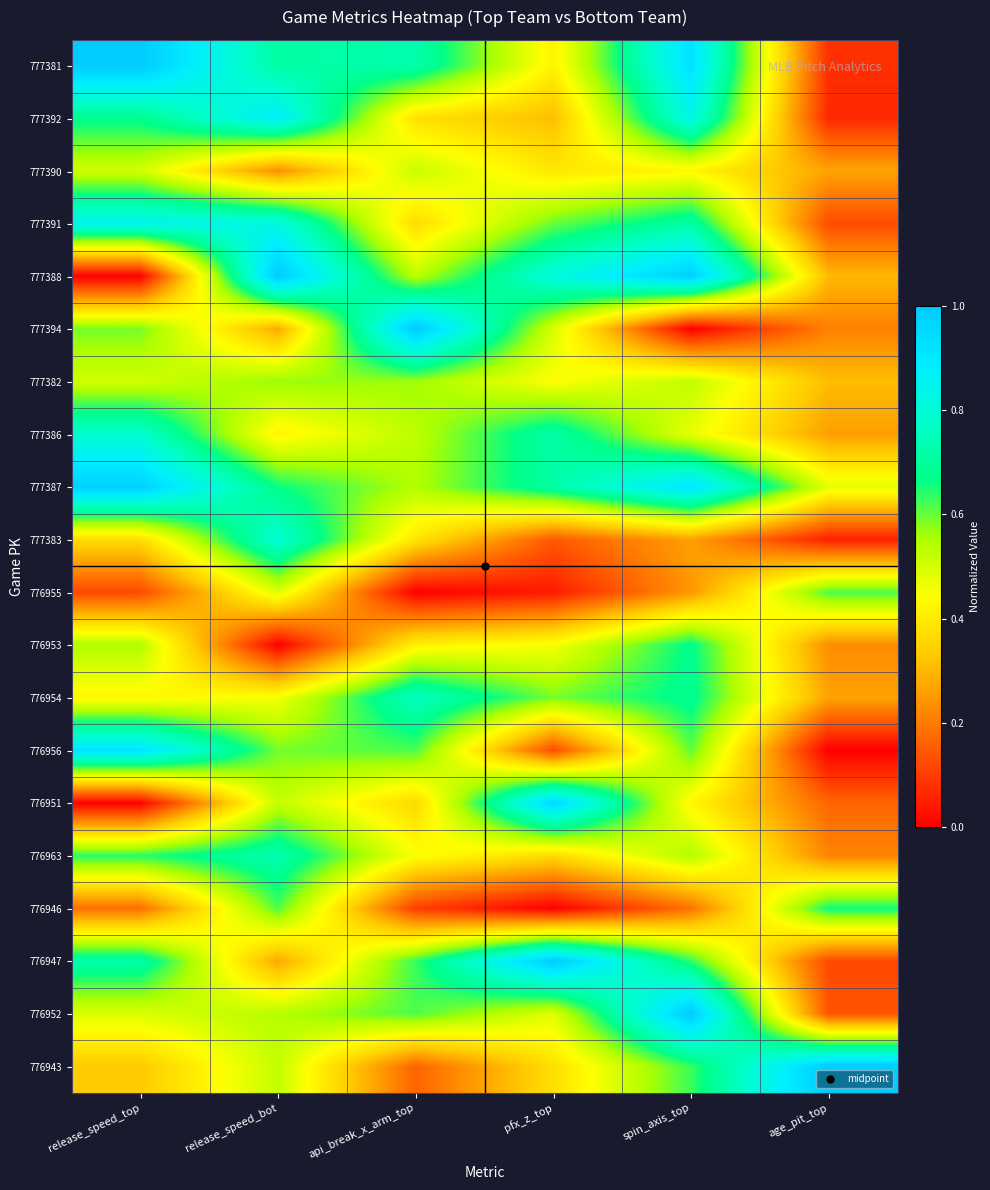

What is the total value across all series at release_speed_top?

10.6